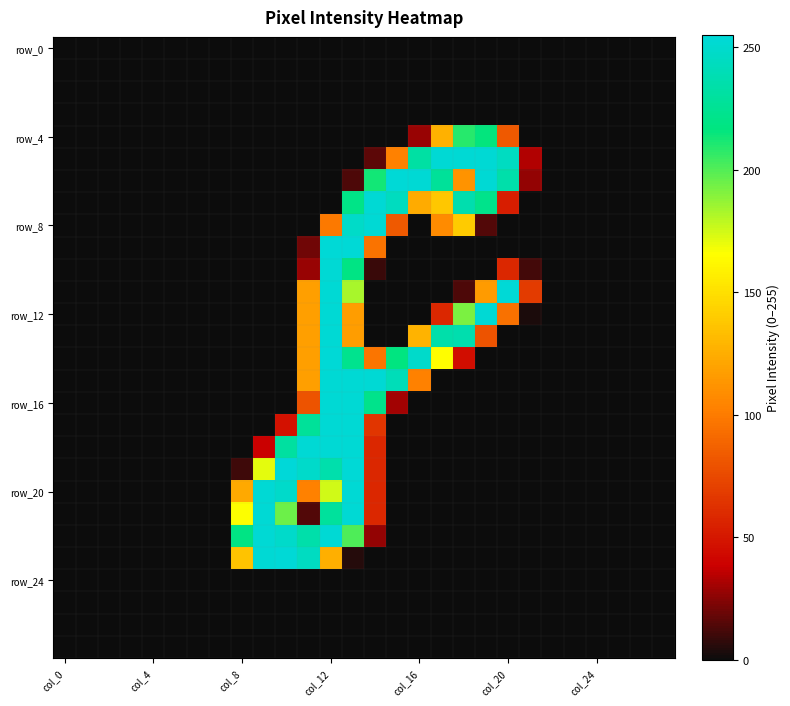

Which label corresponds to the largest value in the chart?

10